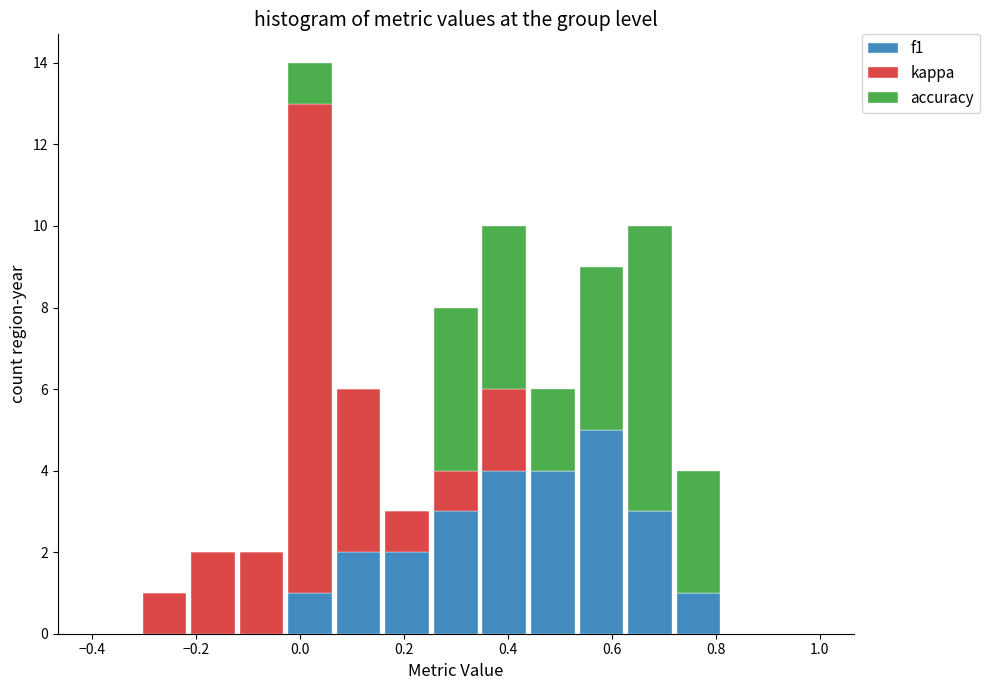

Reading left to right, list every stacked bar in this chart as the range it spans on the x-axis followed by its total height. Neither the bar edges nor the heights are printed on the chart, so give them approximately, as read against the axes.

-0.40 to -0.30: 0
-0.30 to -0.22: 1
-0.22 to -0.12: 2
-0.12 to -0.02: 2
-0.02 to 0.06: 14
0.06 to 0.16: 6
0.16 to 0.26: 3
0.26 to 0.34: 8
0.34 to 0.44: 10
0.44 to 0.54: 6
0.54 to 0.62: 9
0.62 to 0.72: 10
0.72 to 0.82: 4
0.82 to 0.90: 0
0.90 to 1.00: 0